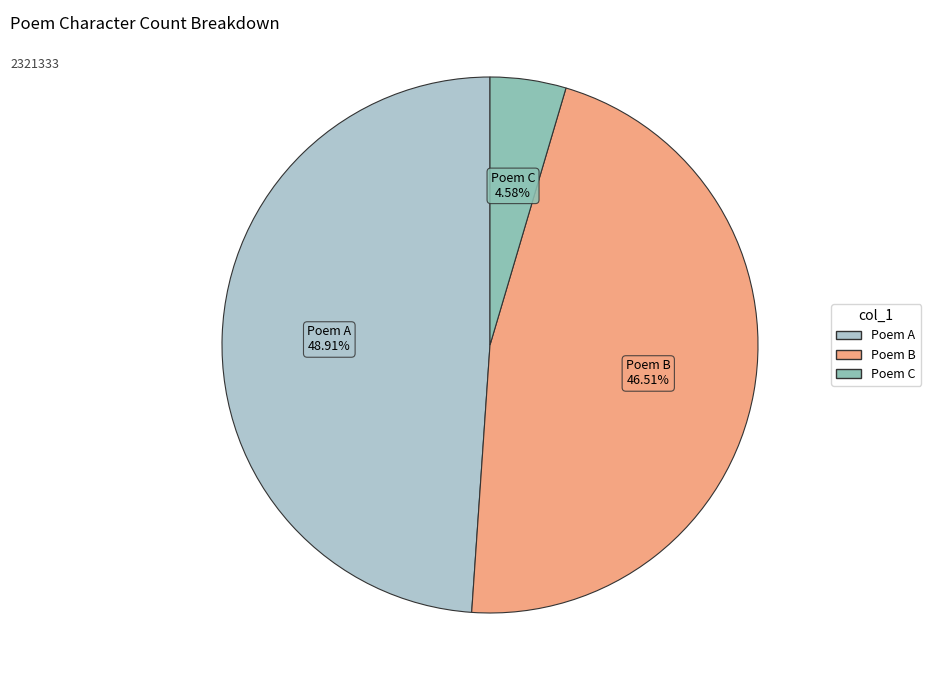

What is the ratio of the value at Poem A to the value at Poem B?

1.1